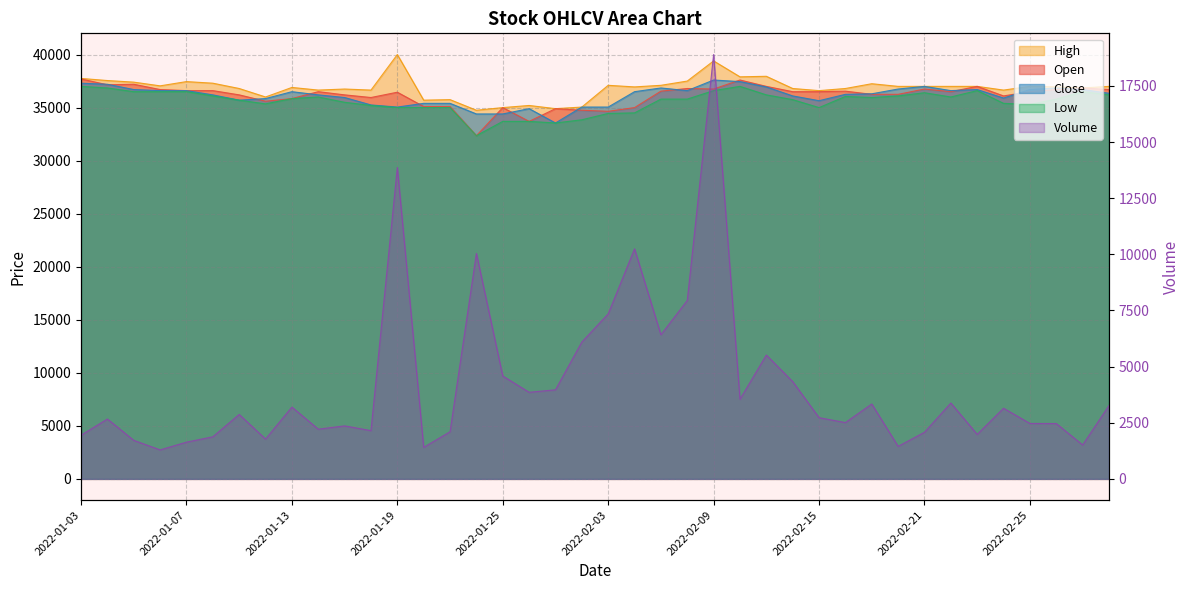

Rank the categories by Open value from highest to lowest.

2022-01-03, 2022-02-10, 2022-01-05, 2022-01-04, 2022-02-11, 2022-02-23, 2022-03-02, 2022-02-08, 2022-02-09, 2022-02-21, 2022-01-06, 2022-02-28, 2022-03-03, 2022-01-07, 2022-01-10, 2022-02-07, 2022-02-16, 2022-01-14, 2022-02-14, 2022-02-15, 2022-02-22, 2022-02-25, 2022-01-19, 2022-02-17, 2022-02-18, 2022-01-11, 2022-01-17, 2022-02-24, 2022-01-18, 2022-01-13, 2022-01-12, 2022-01-20, 2022-01-21, 2022-01-25, 2022-02-04, 2022-01-27, 2022-01-28, 2022-02-03, 2022-01-26, 2022-01-24